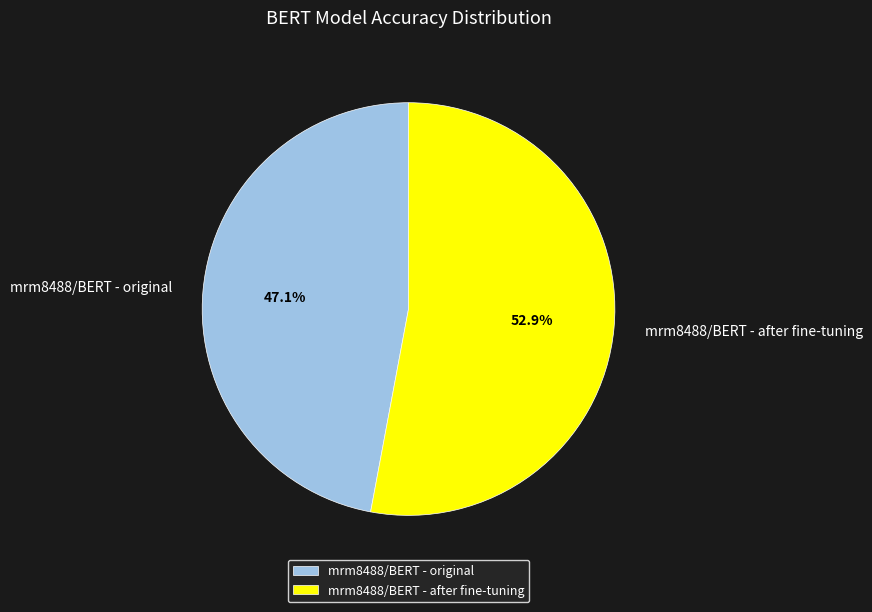

Which category has the biggest portion of the pie?

mrm8488/BERT - after fine-tuning